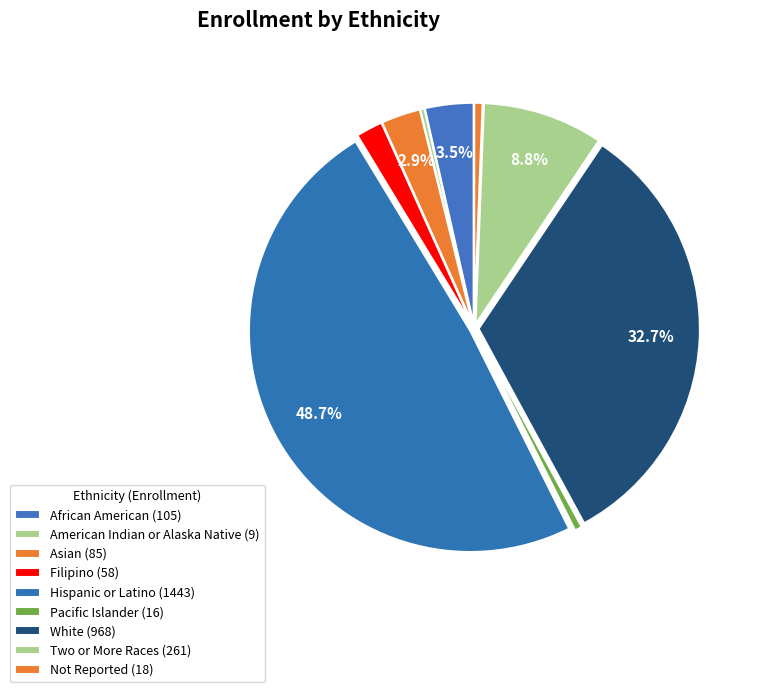

Rank the categories by value from lowest to highest.

American Indian or Alaska Native, Pacific Islander, Not Reported, Filipino, Asian, African American, Two or More Races, White, Hispanic or Latino